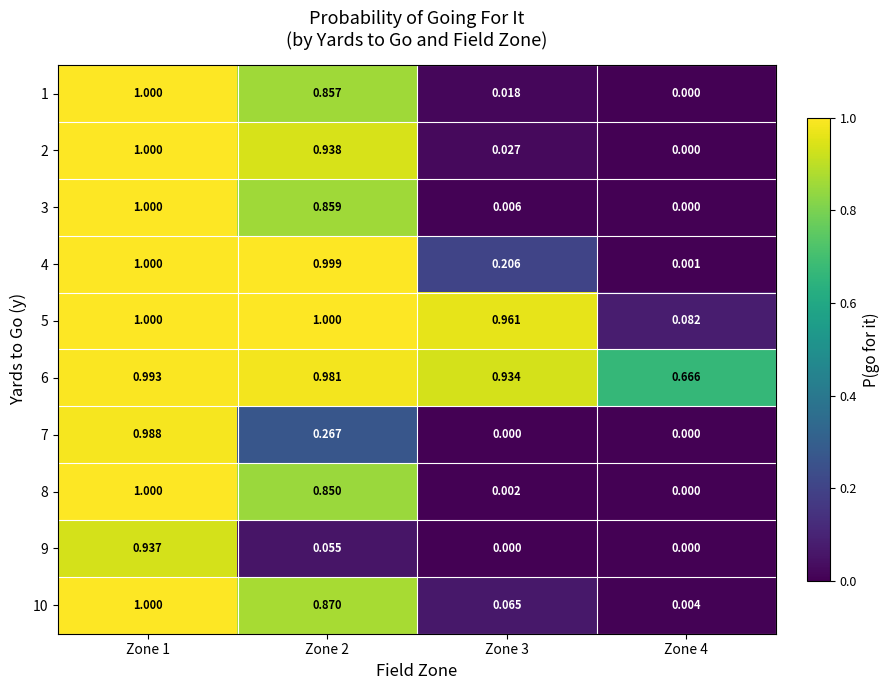

Count the number of categories in the chart.

4